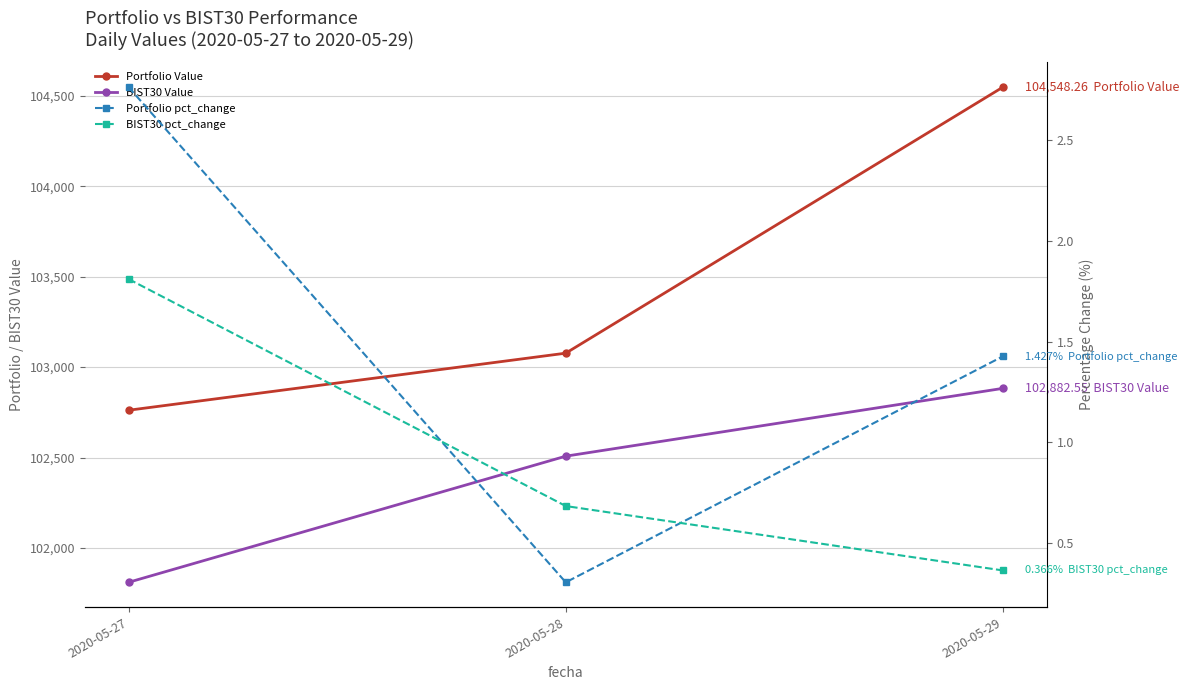

Reading left to right, transcribe all the data shown in this chart.

Portfolio Value: 2020-05-27=102761.4	2020-05-28=103077.0	2020-05-29=104548.3
BIST30 Value: 2020-05-27=101810.1	2020-05-28=102507.6	2020-05-29=102882.6
Portfolio pct_change: 2020-05-27=2.8	2020-05-28=0.3	2020-05-29=1.4
BIST30 pct_change: 2020-05-27=1.8	2020-05-28=0.7	2020-05-29=0.4